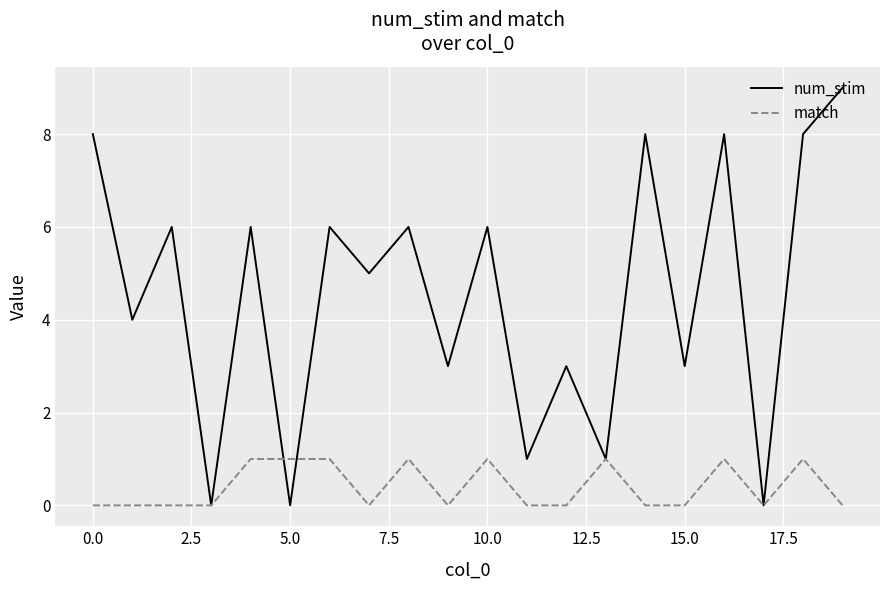

What is the greatest value displayed?

9